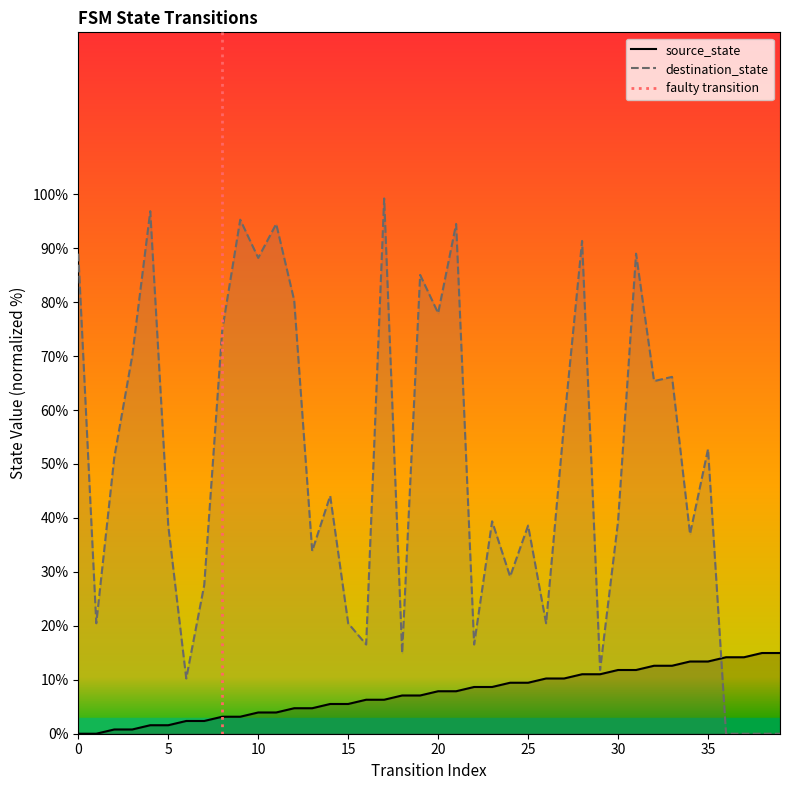

Rank the categories by source_state value from highest to lowest.

38, 39, 36, 37, 34, 35, 32, 33, 30, 31, 28, 29, 26, 27, 24, 25, 22, 23, 20, 21, 18, 19, 16, 17, 14, 15, 12, 13, 10, 11, 8, 9, 6, 7, 4, 5, 2, 3, 0, 1